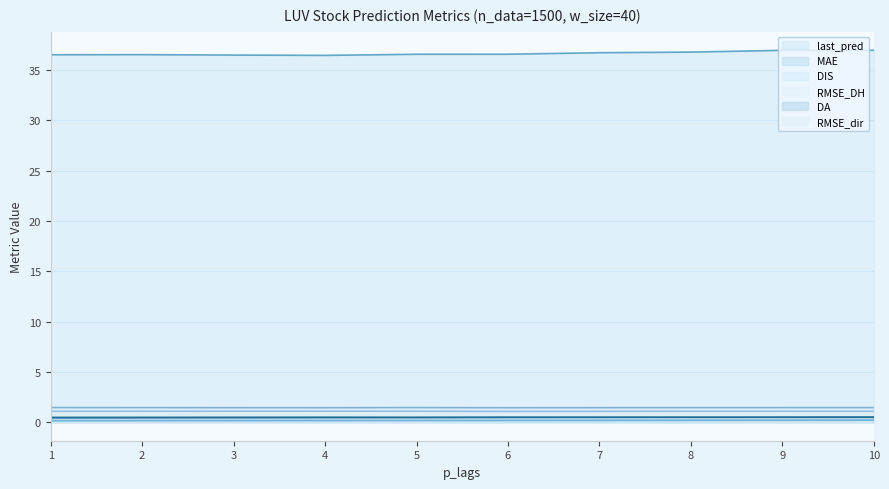

Which category has the lowest value across all series?

1